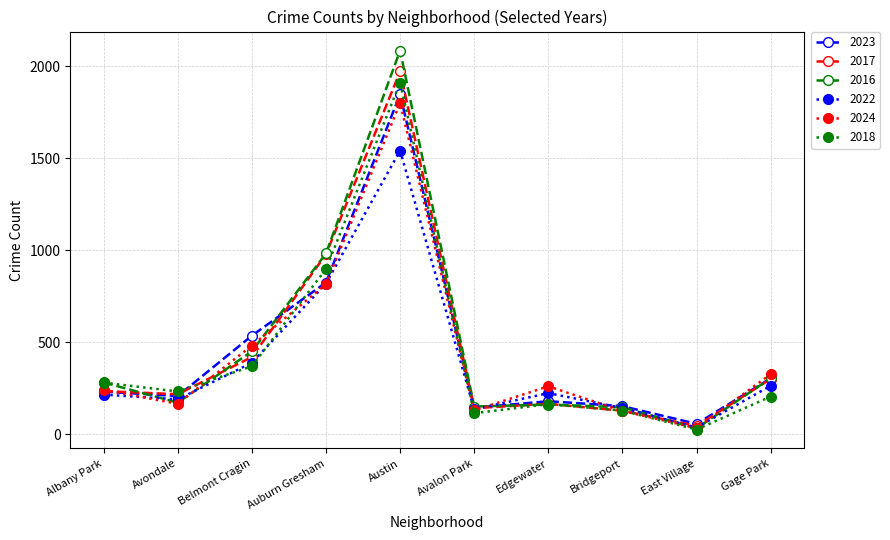

What position from the right is East Village?

2